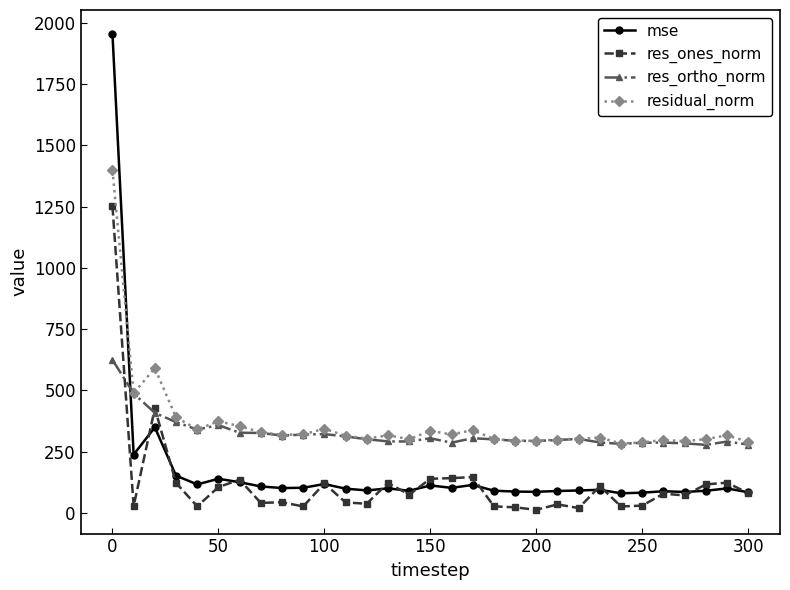

List the series in order of their peak value, lowest first.

res_ortho_norm, res_ones_norm, residual_norm, mse